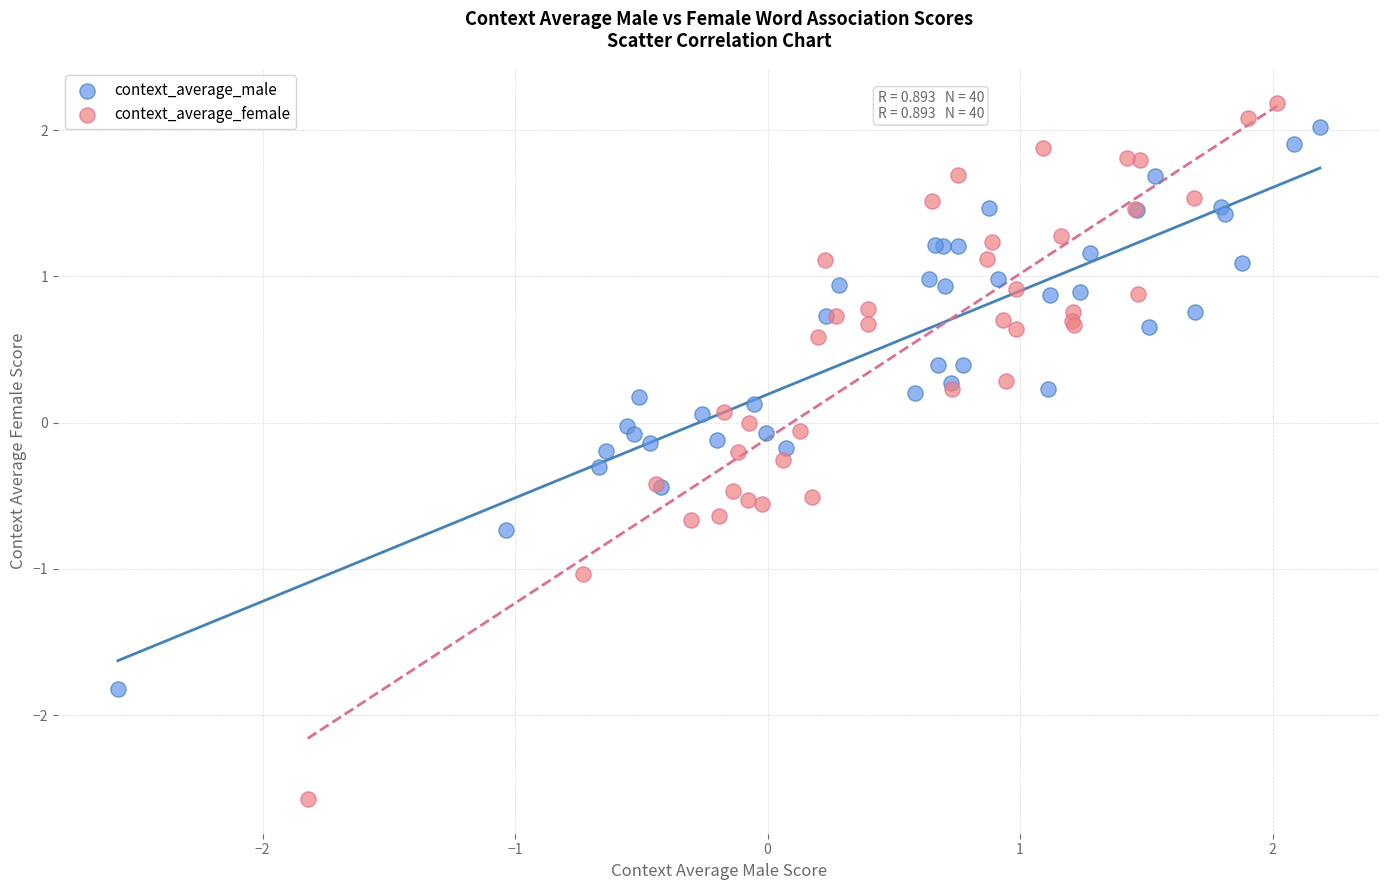

Which series contains the lowest Y value?

context_average_female